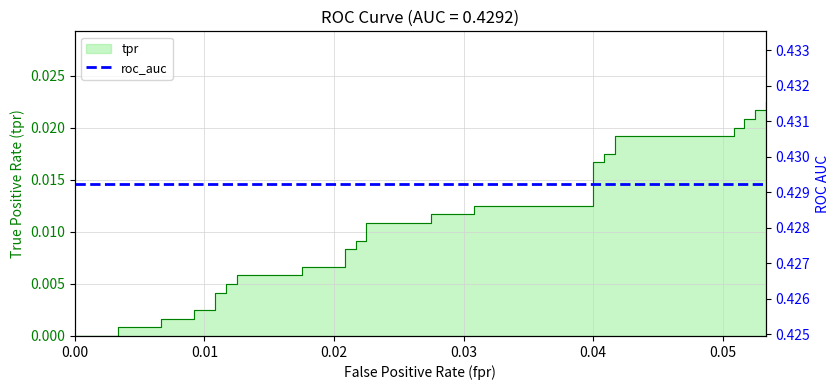

The value at 12 is 0.0. True or false?

False